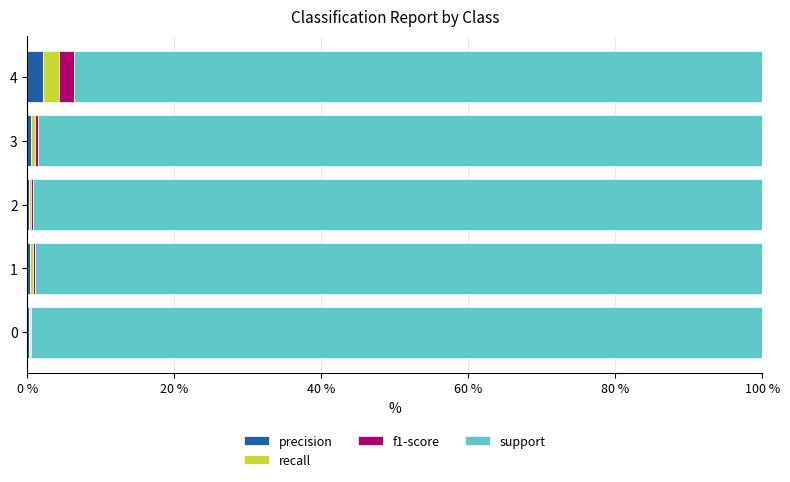

True or false: precision has a value of 0.5 at 3.

True